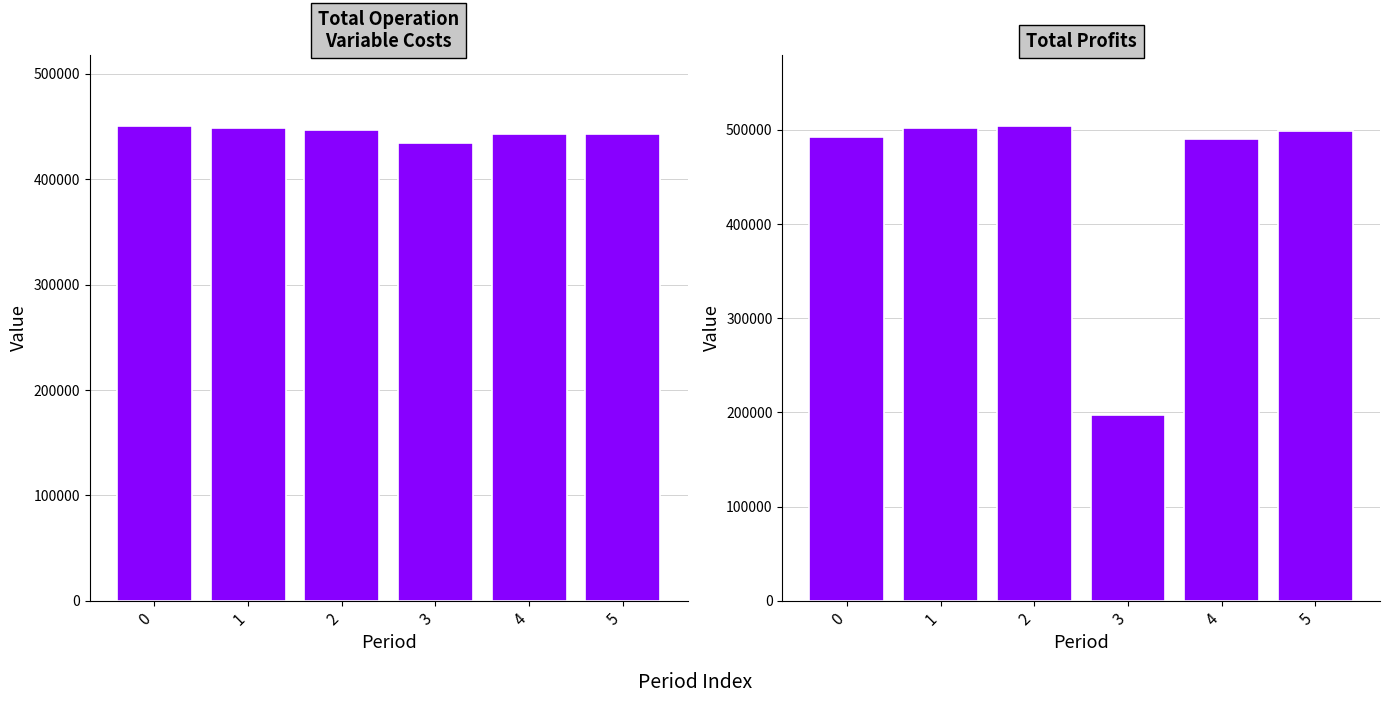

Are the bars horizontal?

No